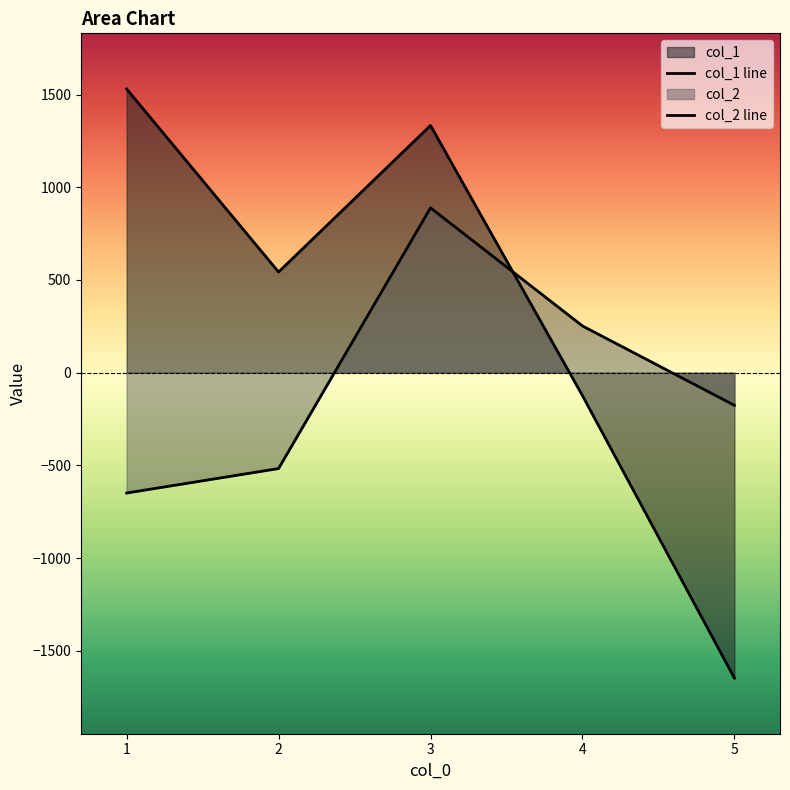

True or false: col_1 line has a value of 543 at 2.

True